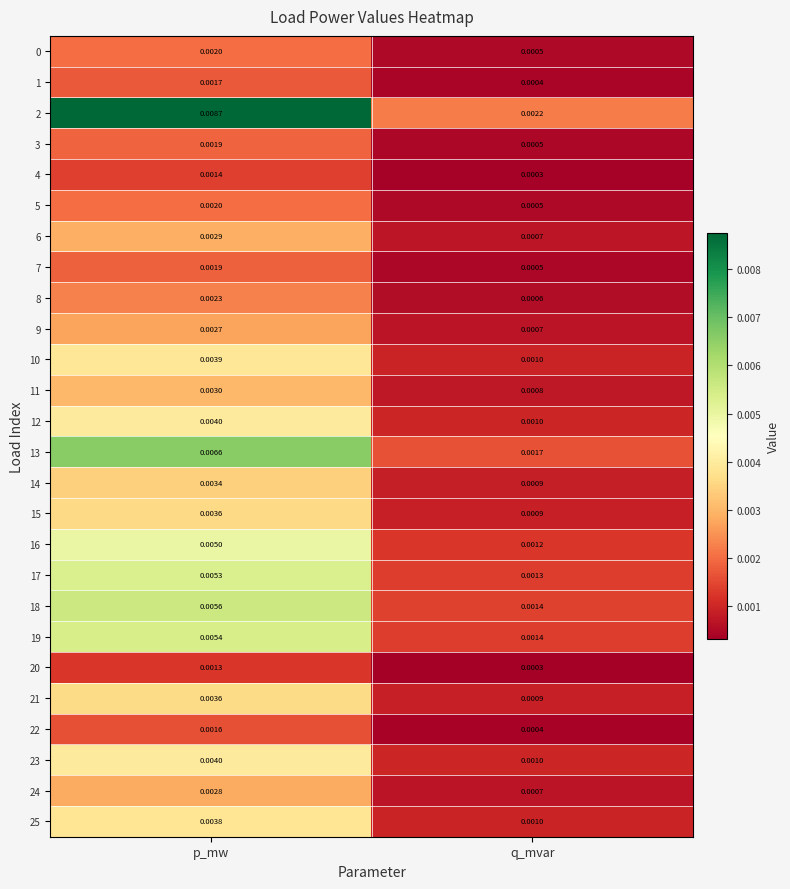

List the labels in order of 6 value, smallest first.

q_mvar, p_mw